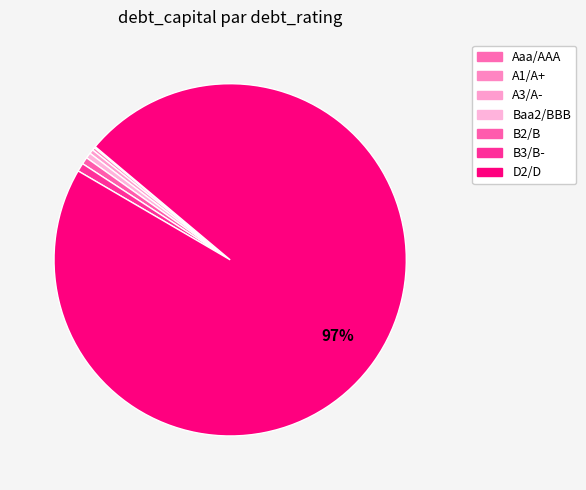

How many segments does this pie chart have?

7